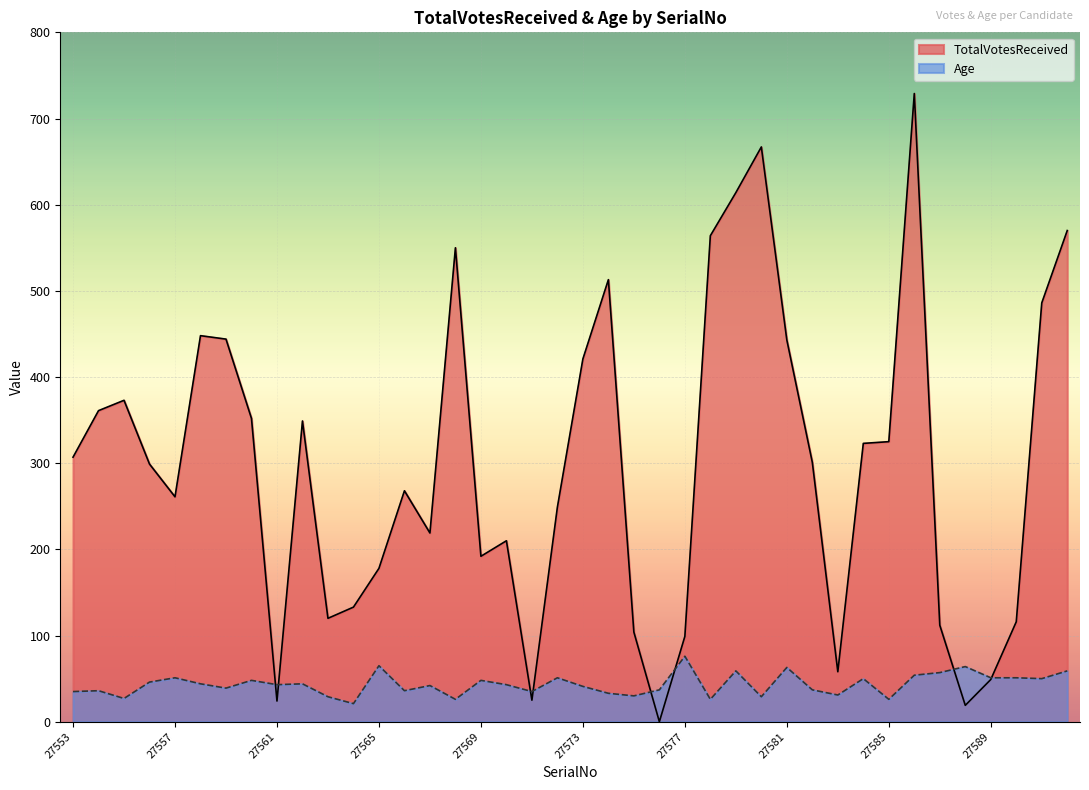

List the series in order of their overall mean, highest first.

TotalVotesReceived, Age